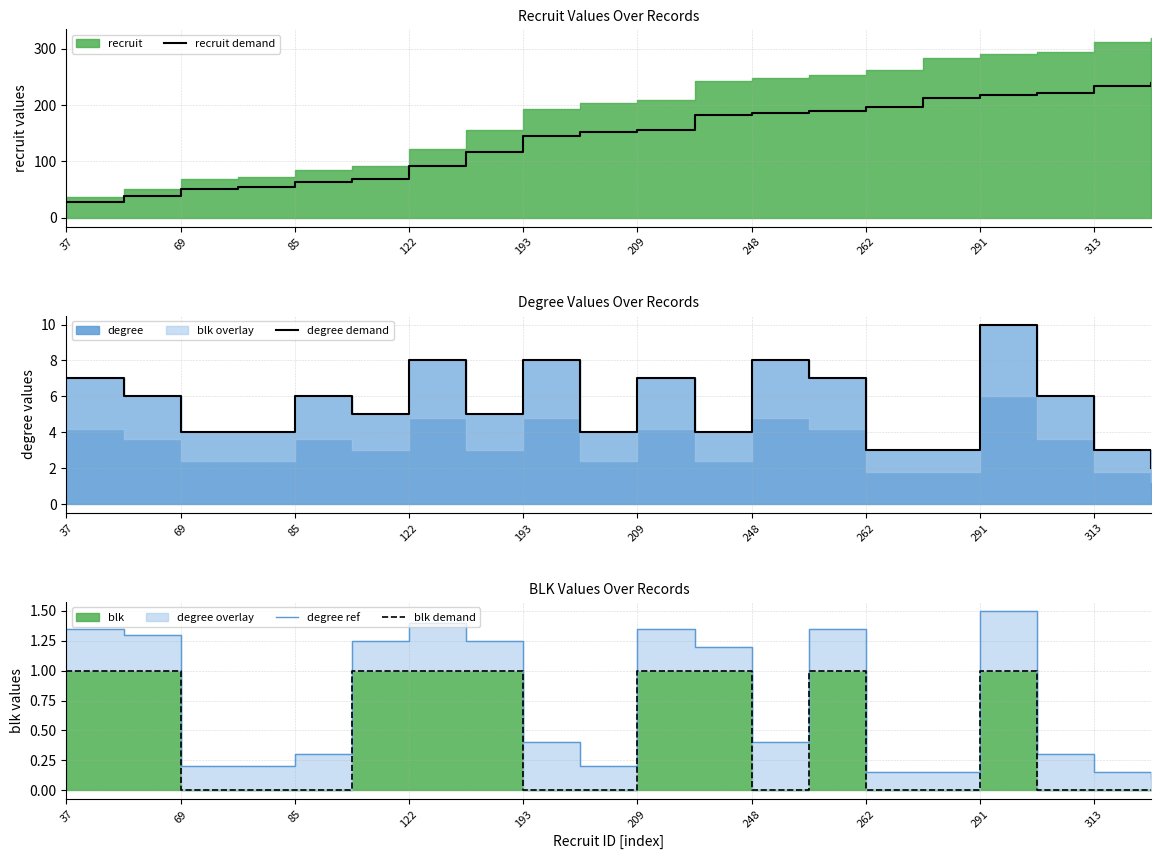

At which category is the sum across all series the highest?

19